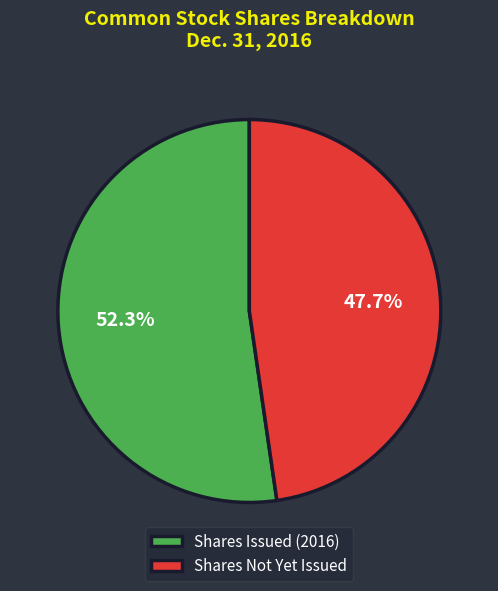

Is there a majority slice in this chart?

Yes